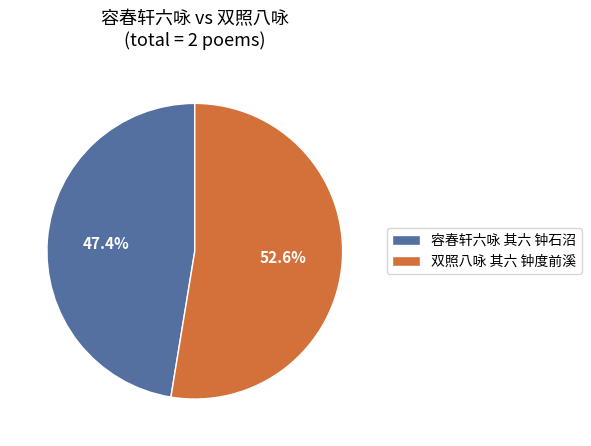

What percentage is the 双照八咏 其六 钟度前溪 slice, to the nearest percent?

53%